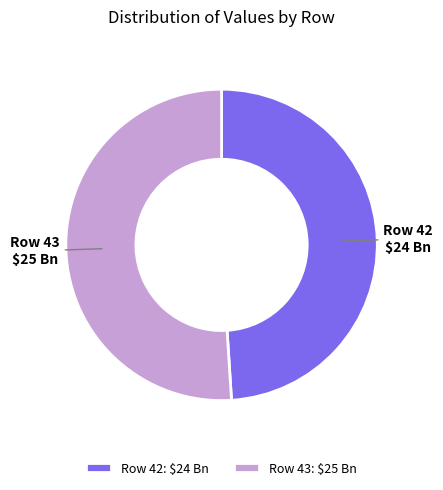

What is the largest slice in the pie chart?

Row 43: $25 Bn